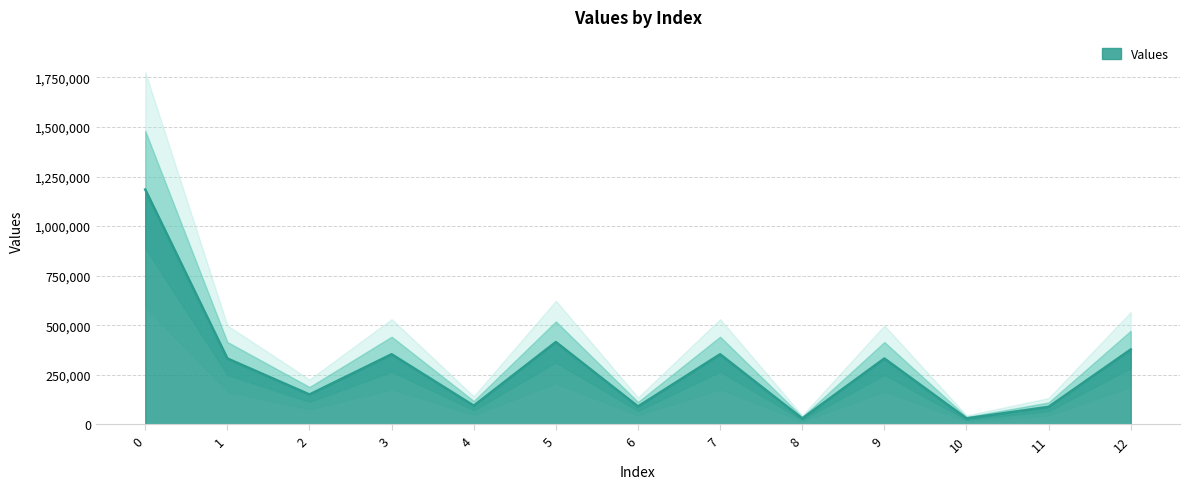

Reading left to right, transcribe all the data shown in this chart.

0=1184340.0	1=332330.0	2=150793.8	3=353745.0	4=94407.5	5=415412.5	6=90476.2	7=353745.0	8=29856.2	9=332330.0	10=30158.8	11=88436.2	12=377630.0